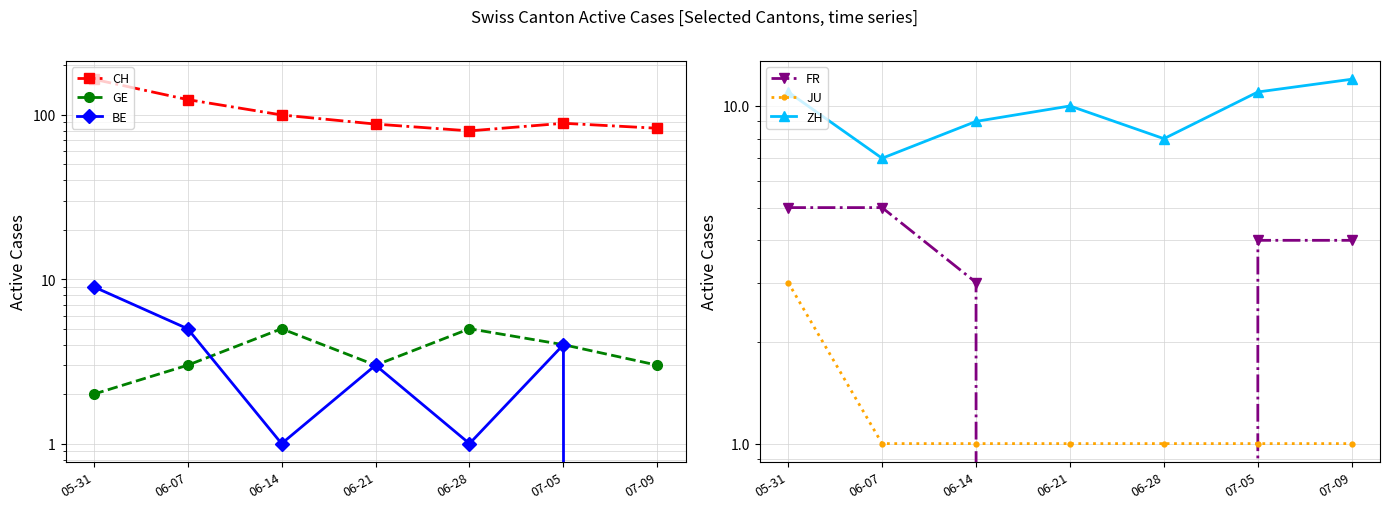

The BE series shows 5 at 06-07. True or false?

True